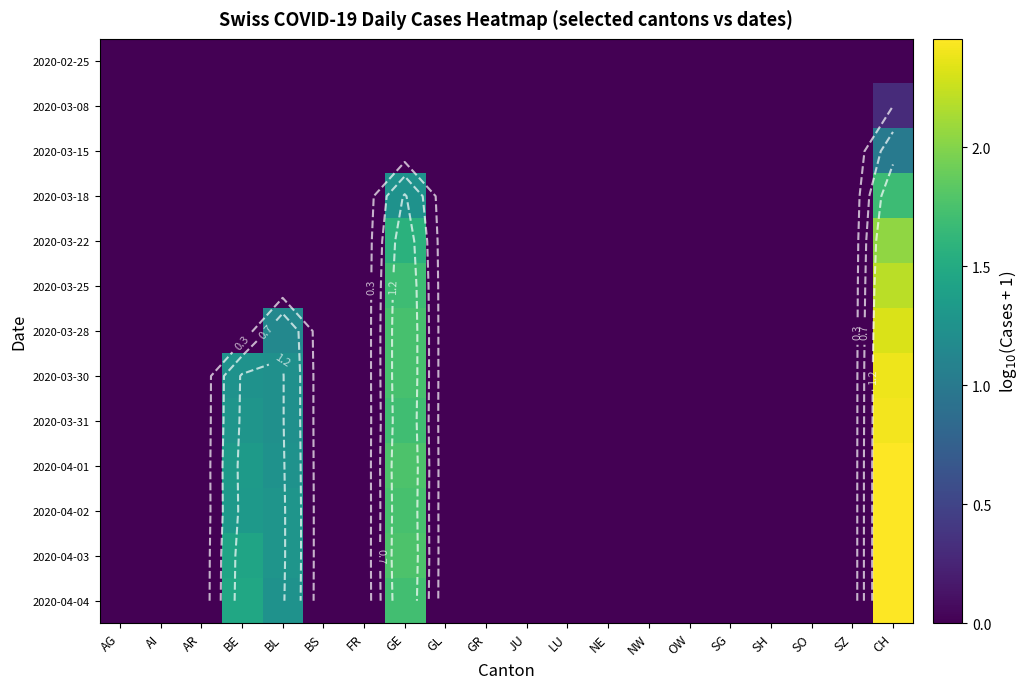

At which category is the sum across all series the highest?

CH